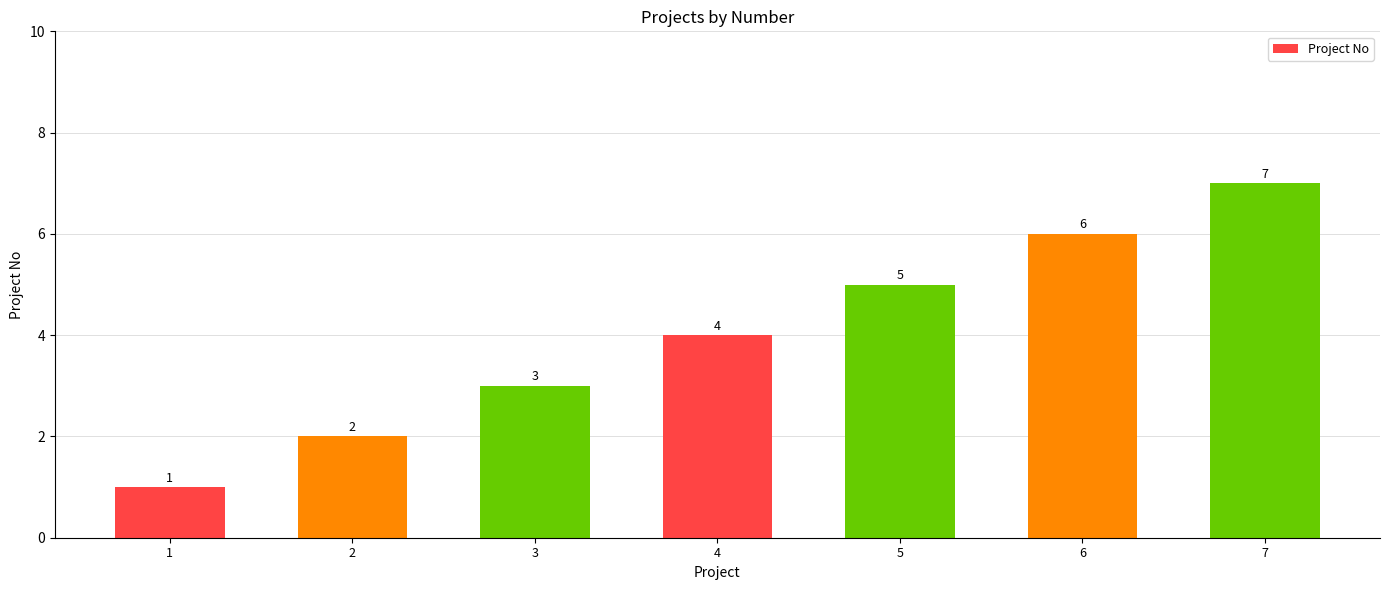

Which has a higher value, 5 or 3?

5